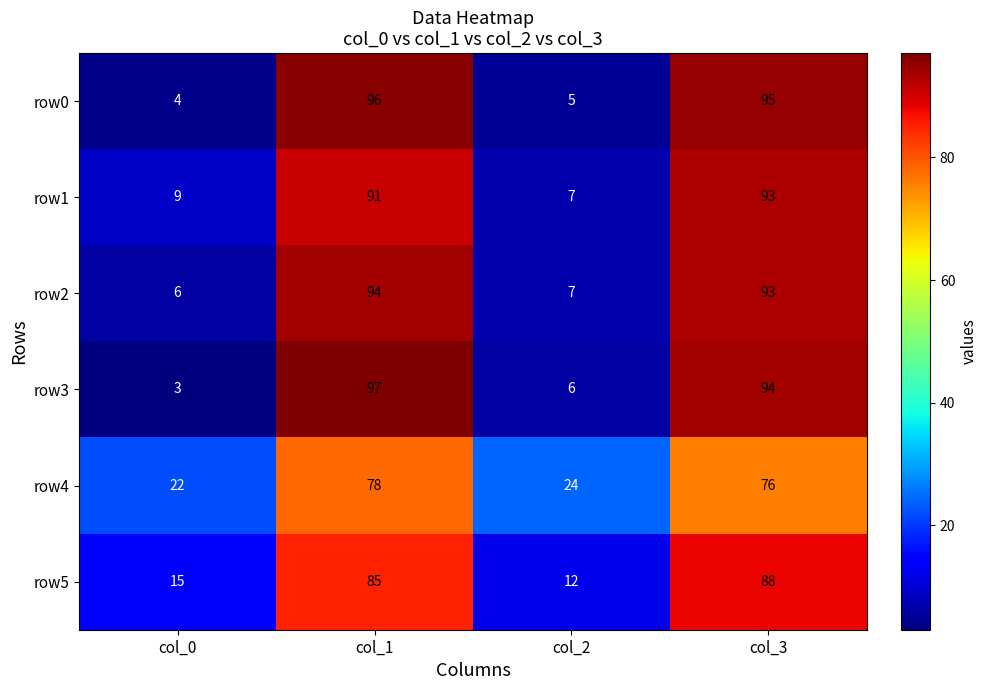

At which label does row4 reach its minimum?

col_0